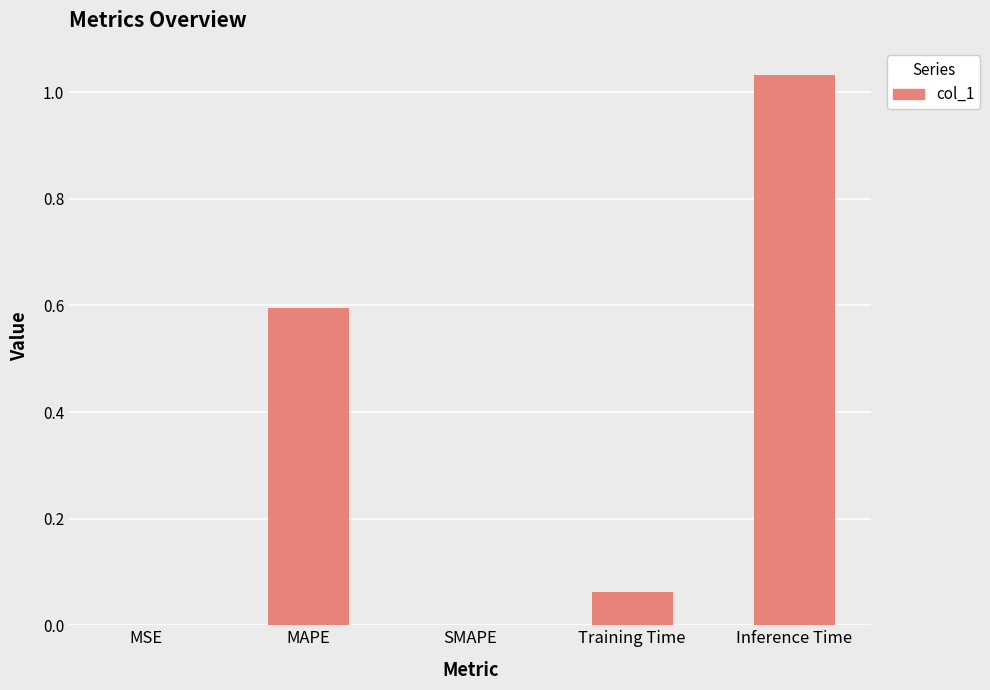

What is the change in value from MAPE to Training Time?

-0.5